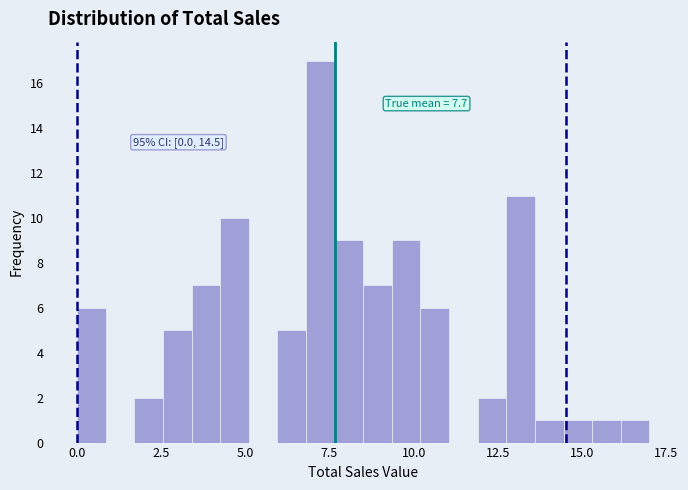

Around what value on the x-axis is the tallest bar? Give the approximate position of its centre, as read against the axis.

7.0